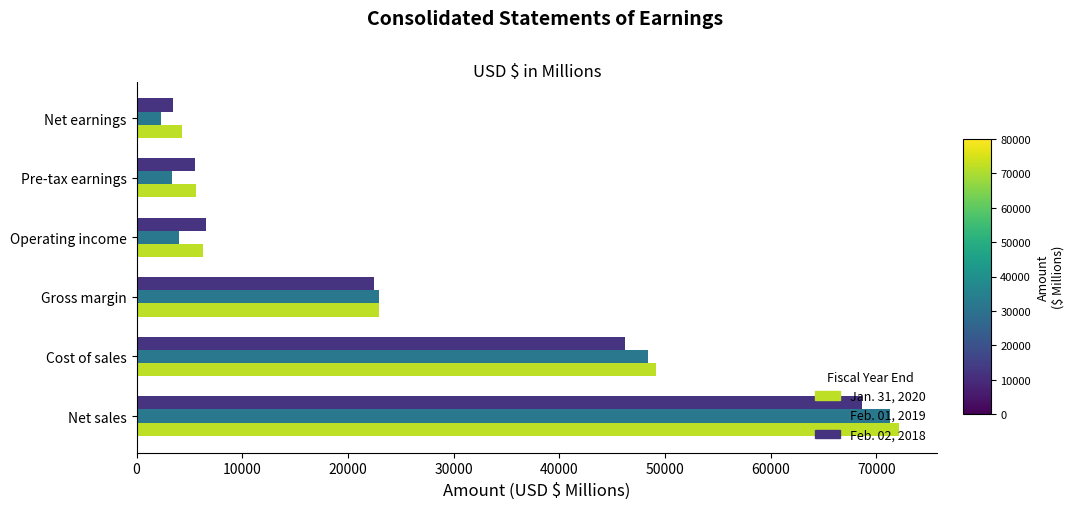

Is it true that Jan. 31, 2020 equals 6314 at Operating income?

True